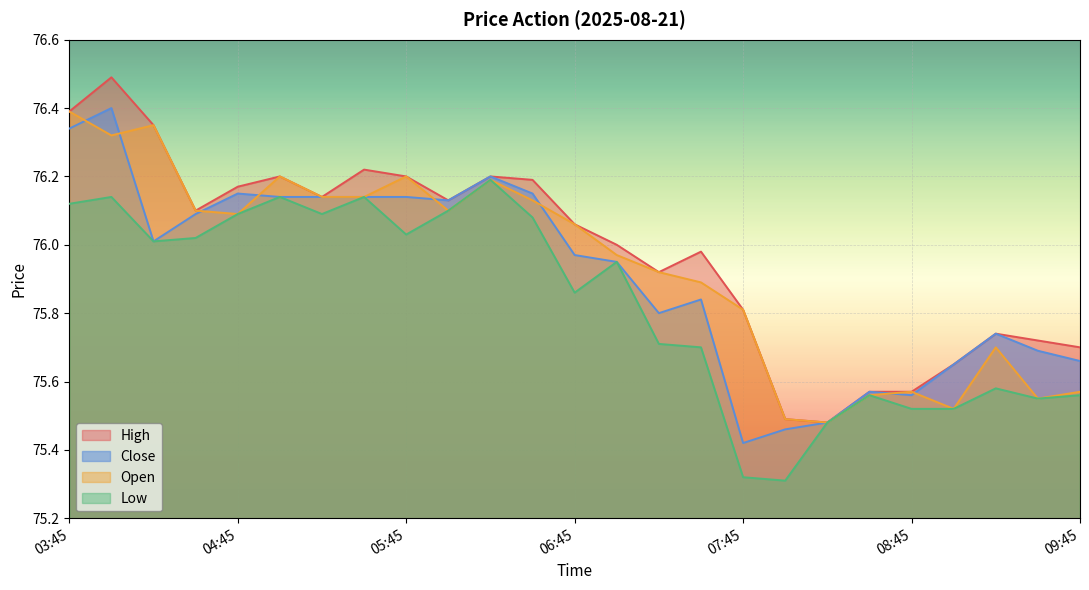

What is the total value across all series at 07:45?

302.4